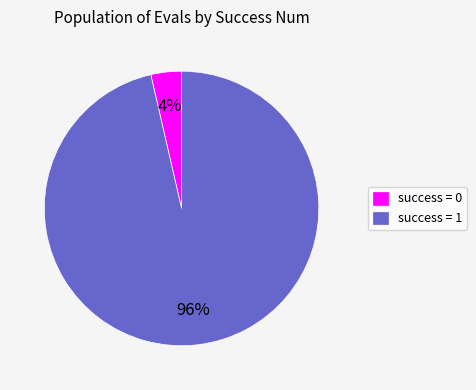

What is the majority slice?

success = 1